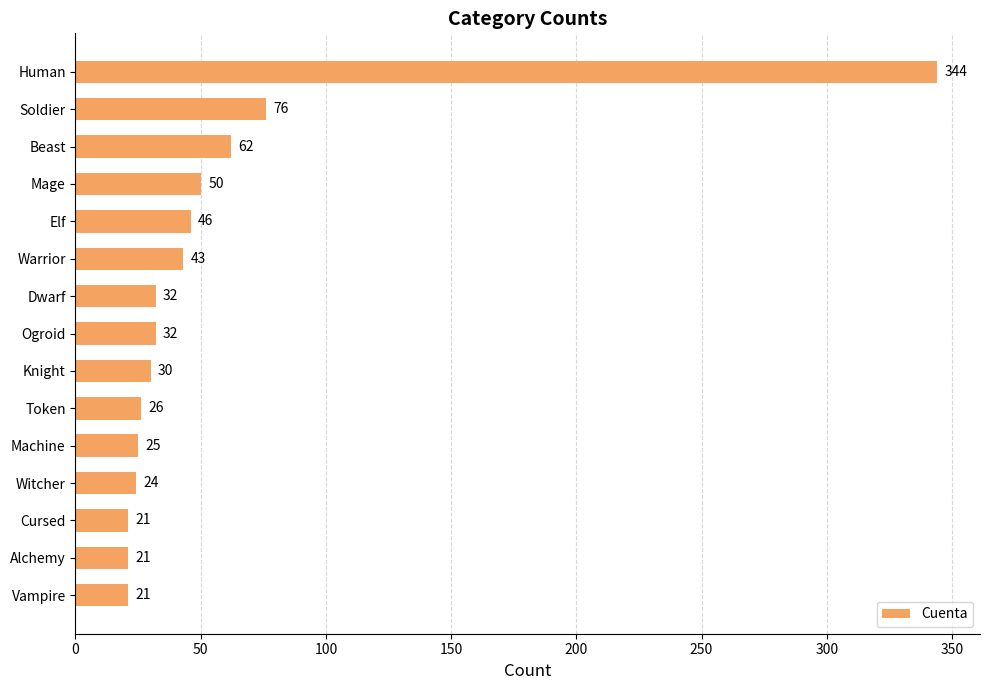

How many bars are there in total?

15